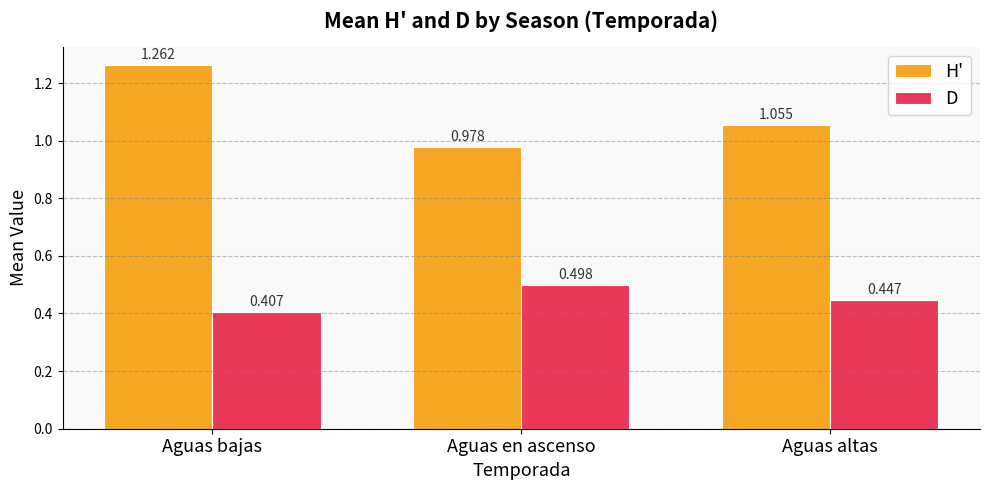

What are all the series names shown in the legend?

H', D